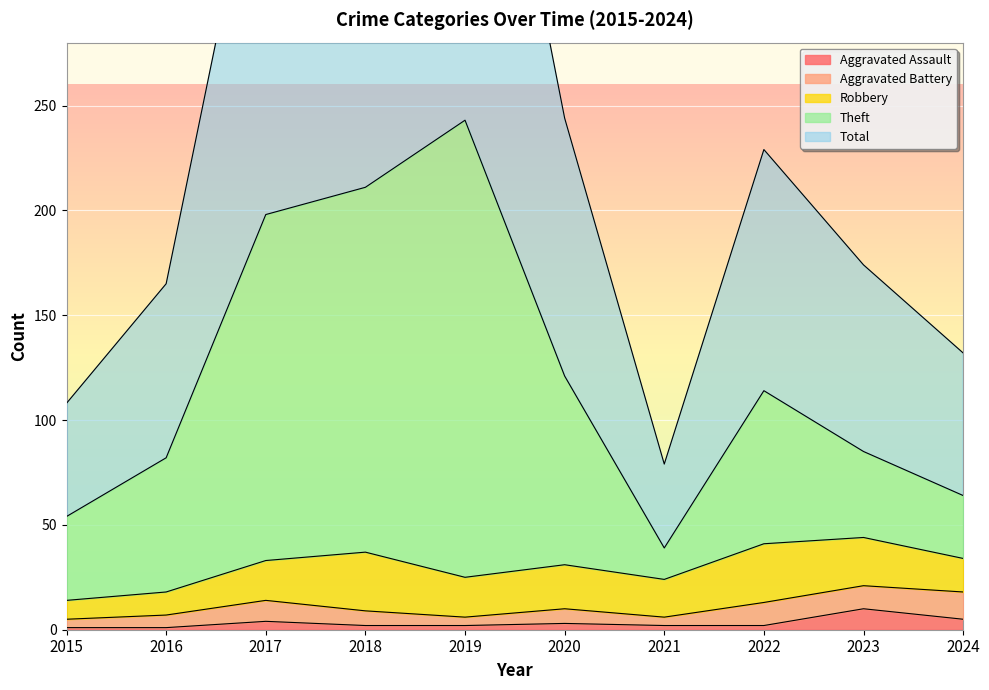

What is the maximum value for Aggravated Assault?

10